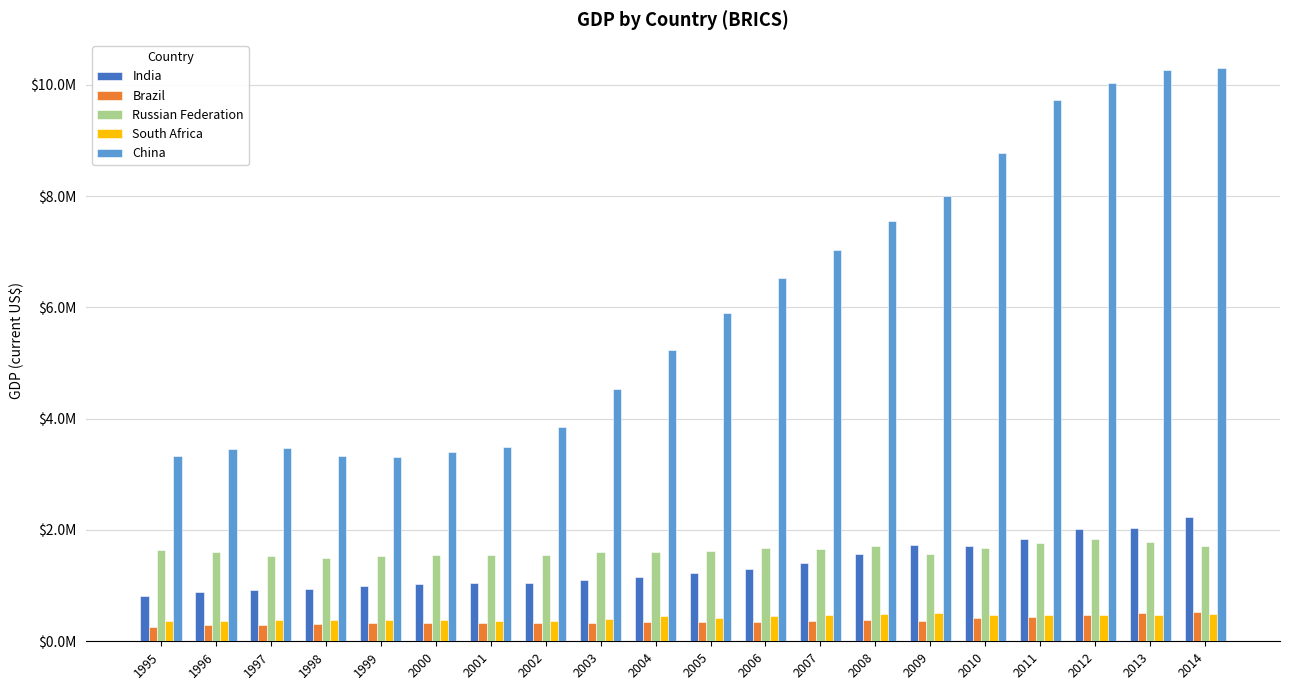

What are all the series names shown in the legend?

India, Brazil, Russian Federation, South Africa, China